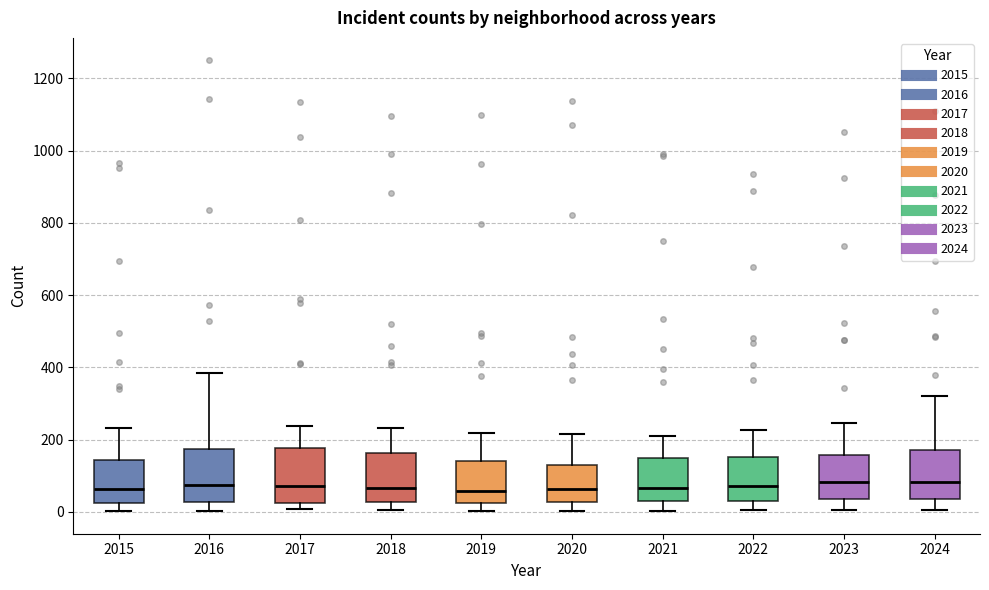

Reading left to right, transcribe this box plot: for each box, give where its median line is, the range the box spans, and where its two whiskers end, as read against the y-axis. The values are not printed on the chart, so give them approximately, as read against the axis.

2015: median 60, box 20 to 140, whiskers 0 to 240
2016: median 80, box 20 to 180, whiskers 0 to 380
2017: median 80, box 20 to 180, whiskers 0 to 240
2018: median 60, box 20 to 160, whiskers 0 to 240
2019: median 60, box 20 to 140, whiskers 0 to 220
2020: median 60, box 20 to 120, whiskers 0 to 220
2021: median 60, box 40 to 140, whiskers 0 to 220
2022: median 80, box 40 to 160, whiskers 0 to 220
2023: median 80, box 40 to 160, whiskers 0 to 240
2024: median 80, box 40 to 180, whiskers 0 to 320